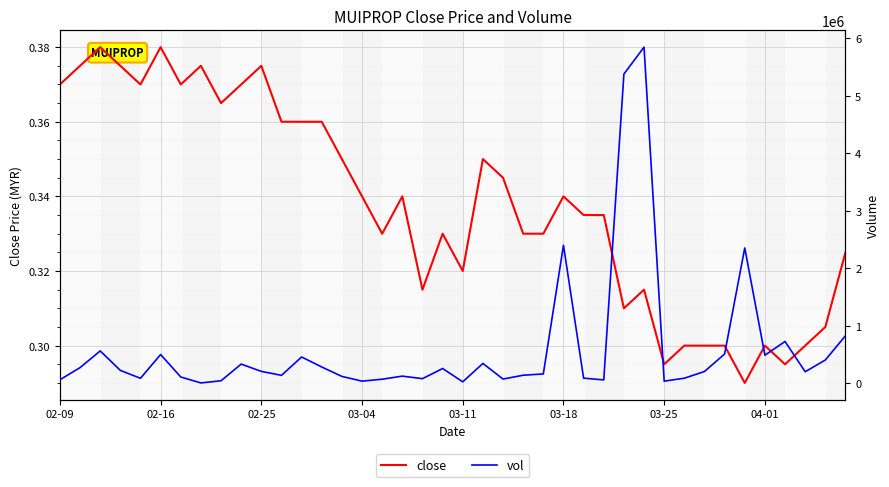

Reading left to right, transcribe all the data shown in this chart.

close: 0.4	0.4	0.4	0.4	0.4	0.4	0.4	0.4	0.4	0.4	0.4	0.4	0.4	0.4	0.3	0.3	0.3	0.3	0.3	0.3	0.3	0.3	0.3	0.3	0.3	0.3	0.3	0.3	0.3	0.3	0.3	0.3	0.3	0.3	0.3	0.3	0.3	0.3	0.3	0.3
vol: 62000.0	273000.0	562900.0	225000.0	87500.0	500400.0	110100.0	6700.0	44700.0	334100.0	207600.0	138600.0	458000.0	283600.0	120000.0	38000.0	71300.0	125000.0	81000.0	257600.0	26100.0	345900.0	74000.0	141000.0	163000.0	2399100.0	90000.0	59500.0	5374900.0	5842300.0	38000.0	89000.0	205400.0	510000.0	2353000.0	488500.0	727300.0	201000.0	405200.0	827100.0